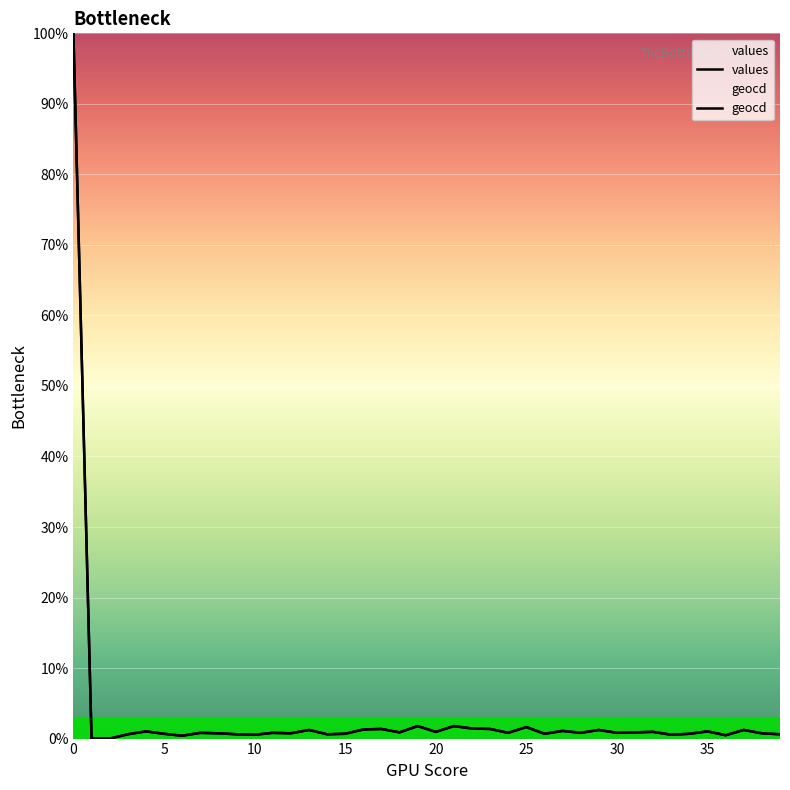

How many interior local peaks does the geocd series have?

13